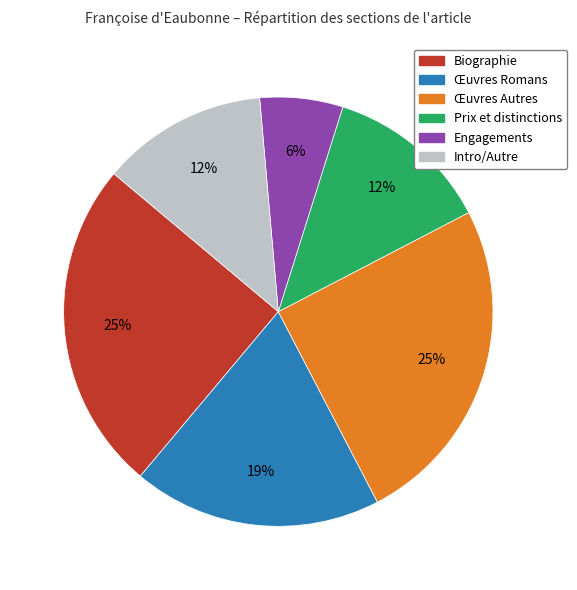

How many slices are in this pie chart?

6